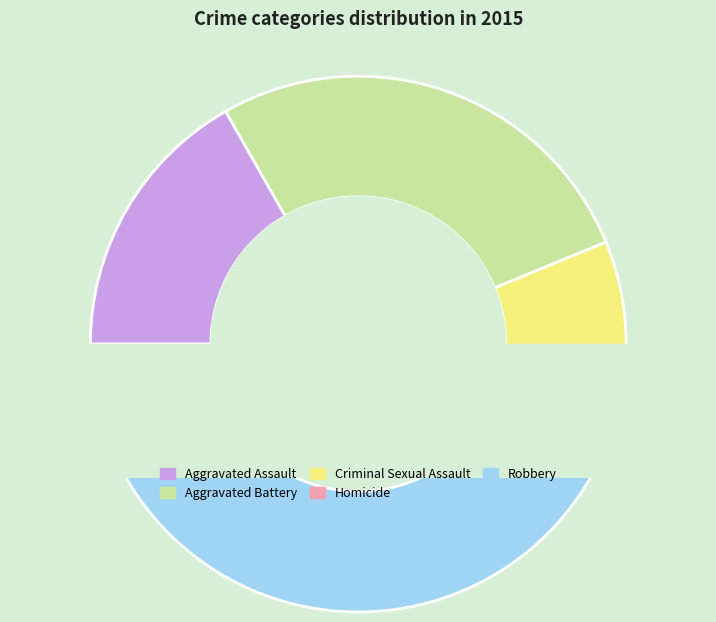

To the nearest percent, what is the difference between the largest and smallest slice percentages?

45%